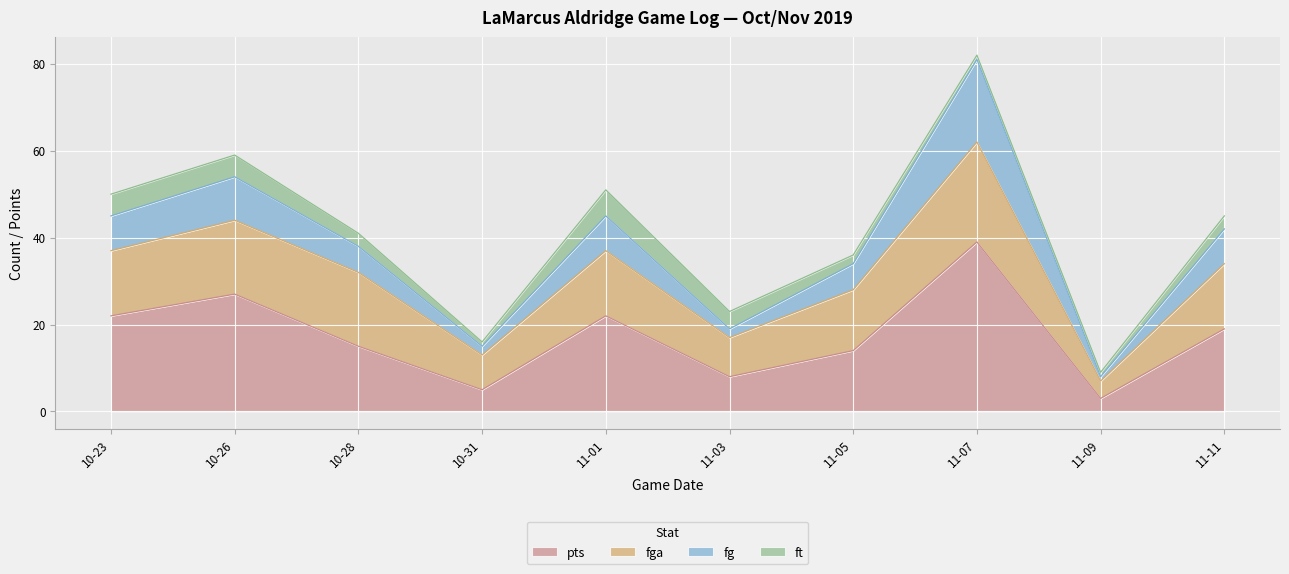

True or false: fg has more than 1 points higher than both neighbors.

True